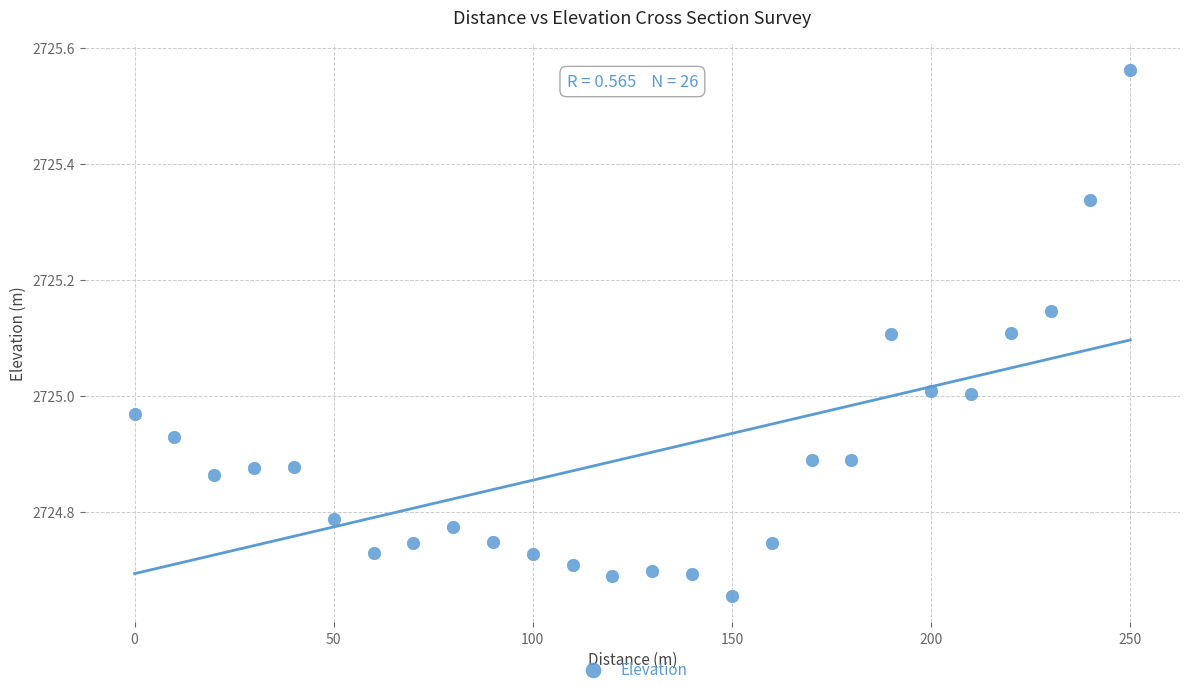

What is the range of X values (max minus min)?

250.0